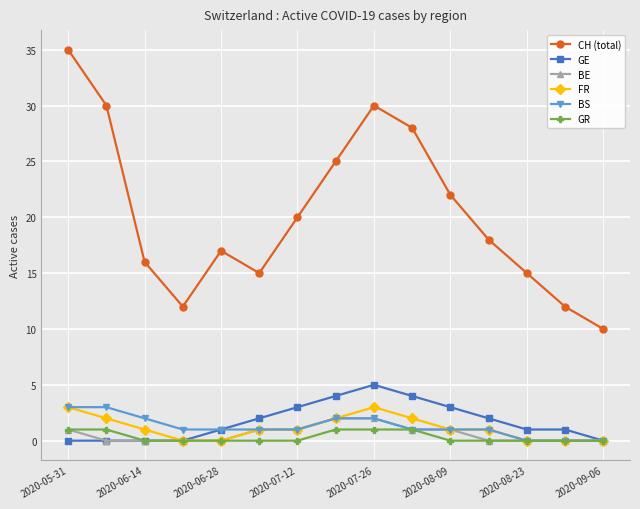

True or false: FR and CH (total) cross at least once.

False